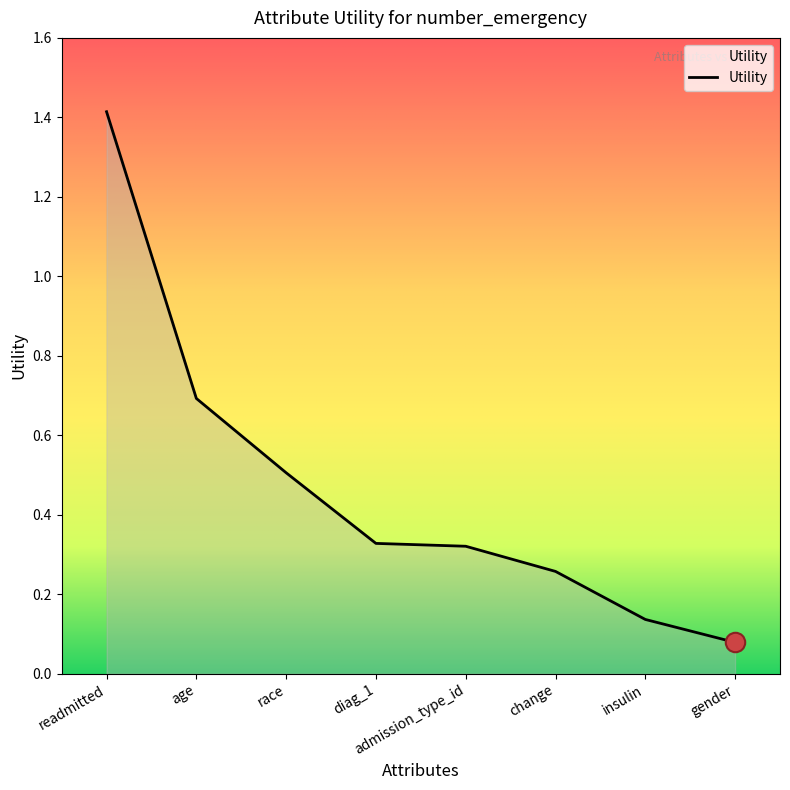

Which label corresponds to the largest value in the chart?

readmitted